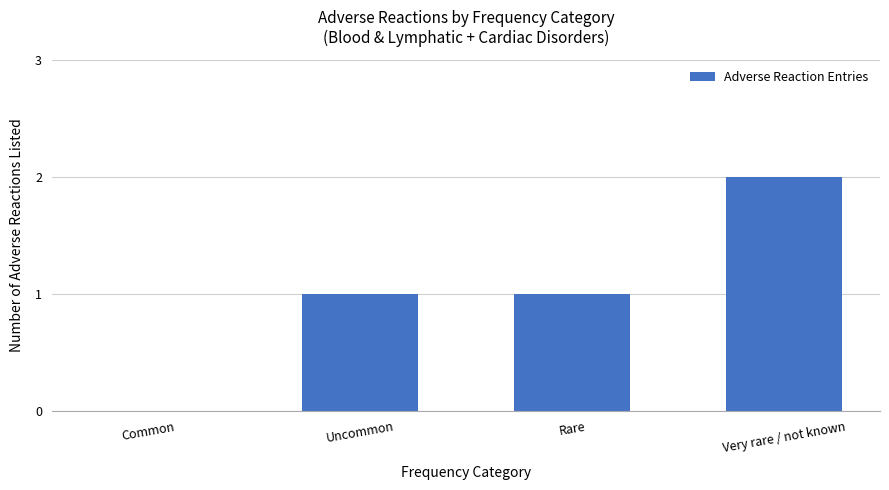

At which category does the chart reach its peak across all series?

Very rare / not known